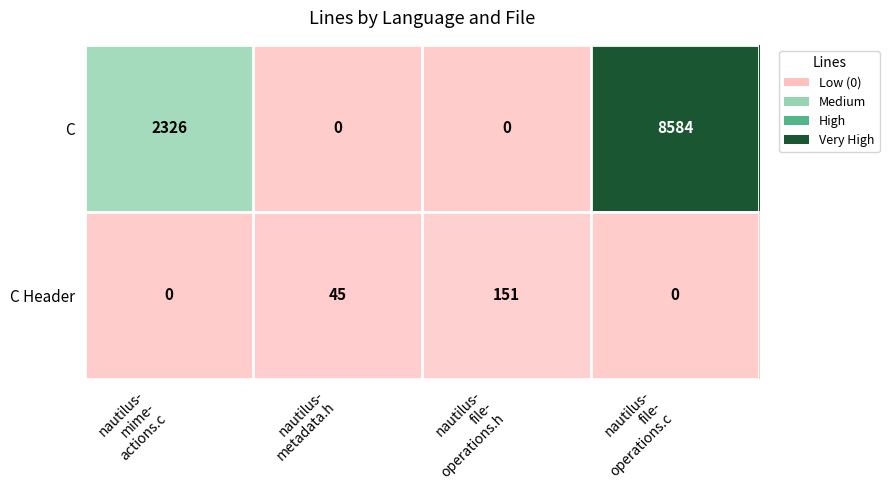

Rank the series at nautilus-
metadata.h from highest to lowest value.

C Header, C